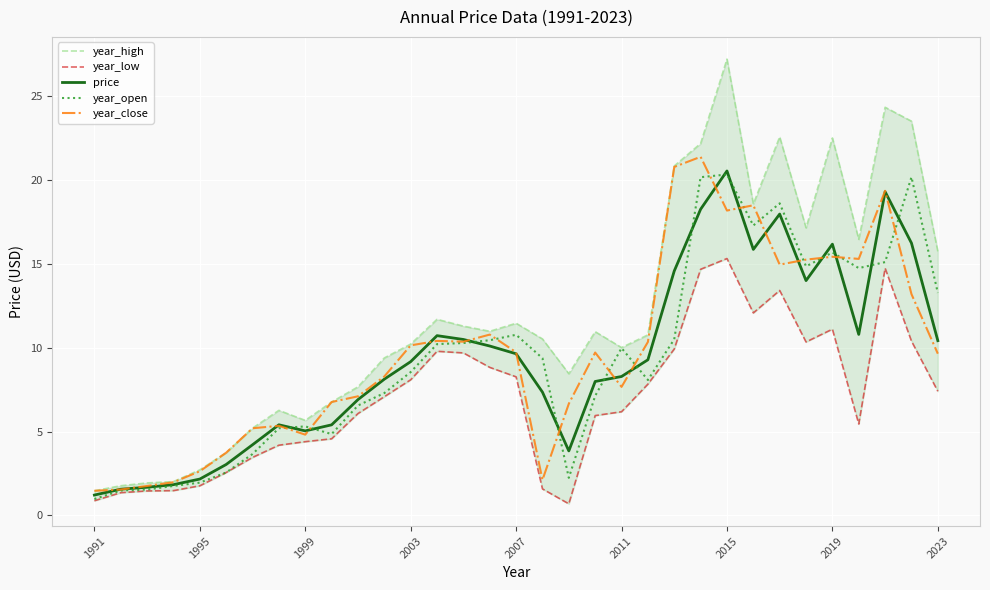

True or false: year_close and year_high cross at least once.

False